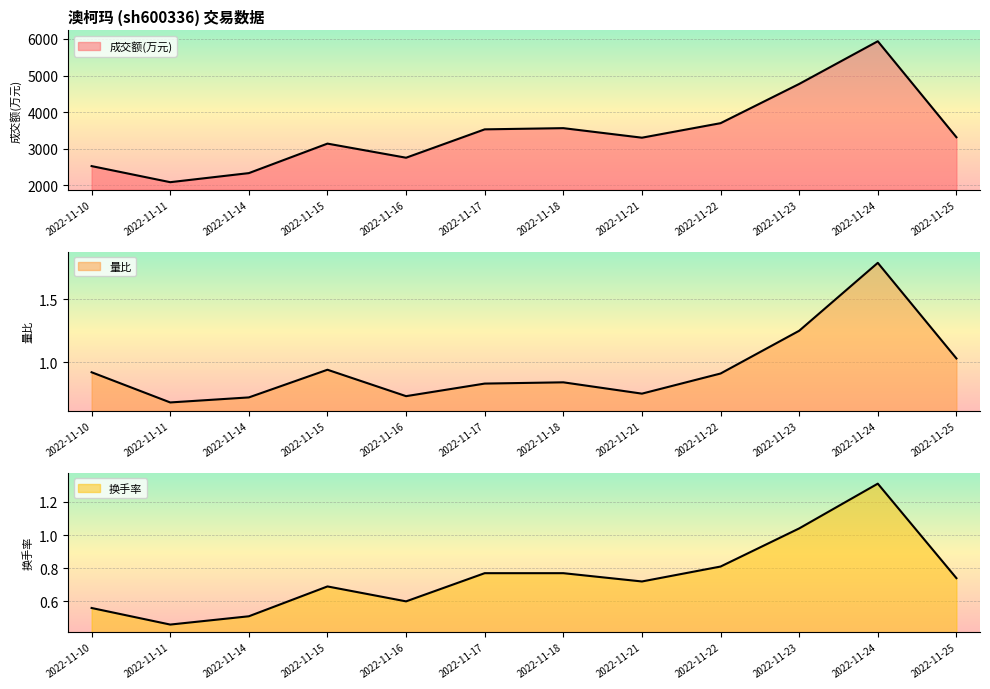

What is the difference between the highest and lowest values at 2022-11-14?

2329.5